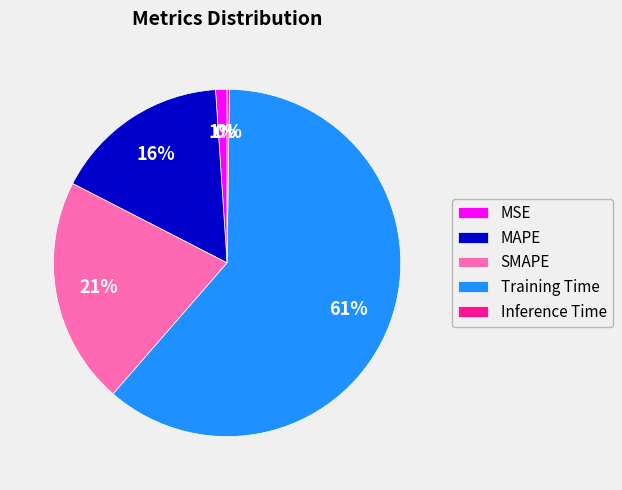

Which category accounts for the majority?

Training Time